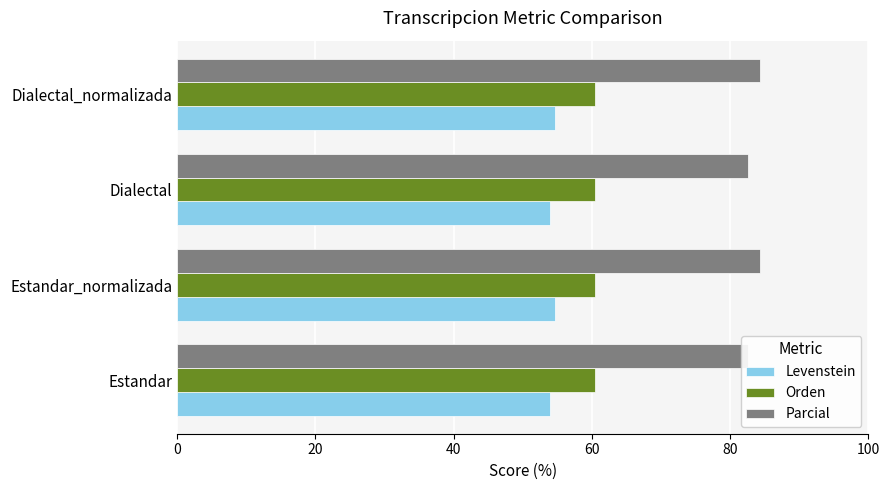

What is the difference between the maximum and minimum values in the Parcial series?

1.8